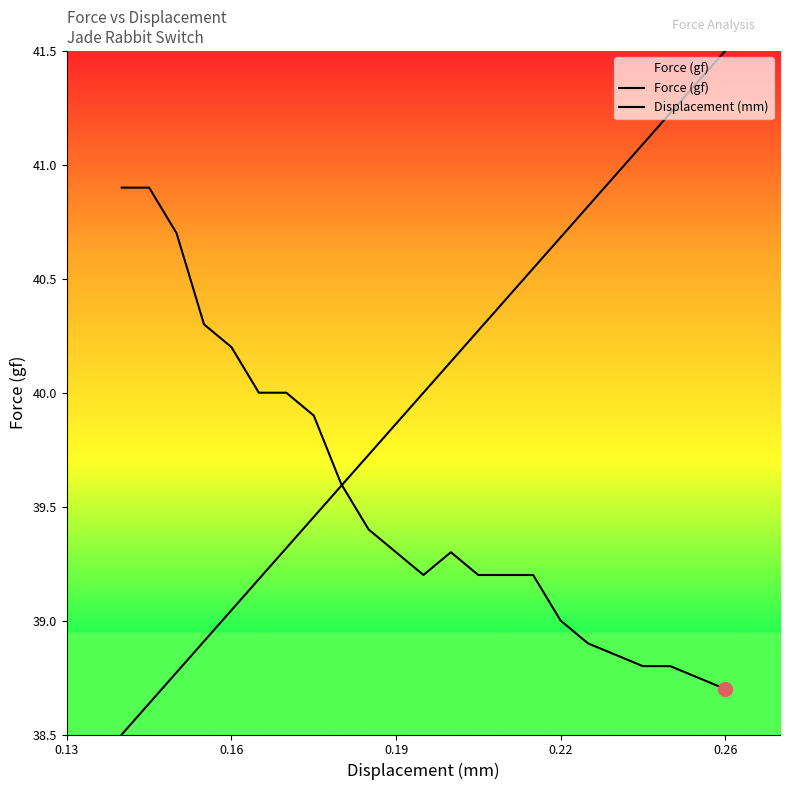

How many lines are shown in the chart?

2